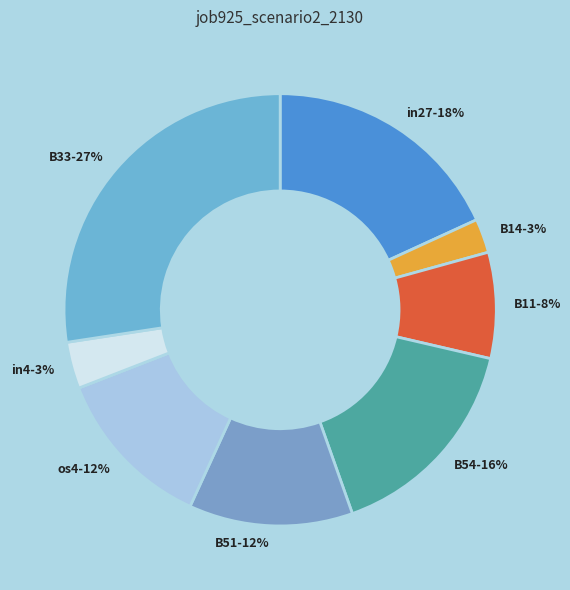

How many slices are in this pie chart?

8